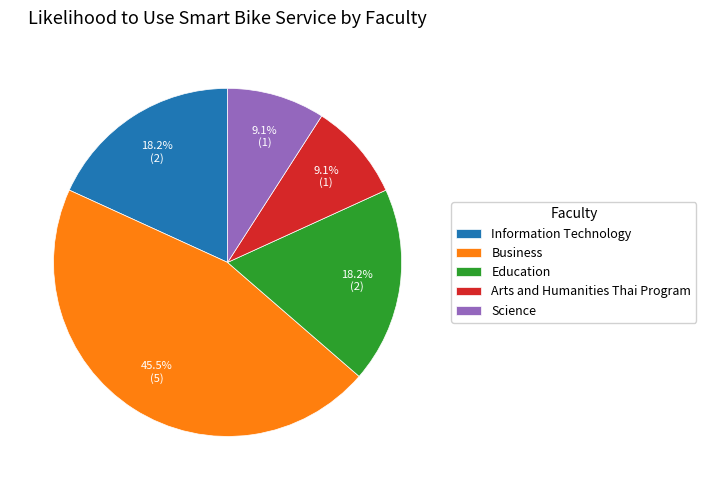

Is there any slice that represents more than half of the pie?

No